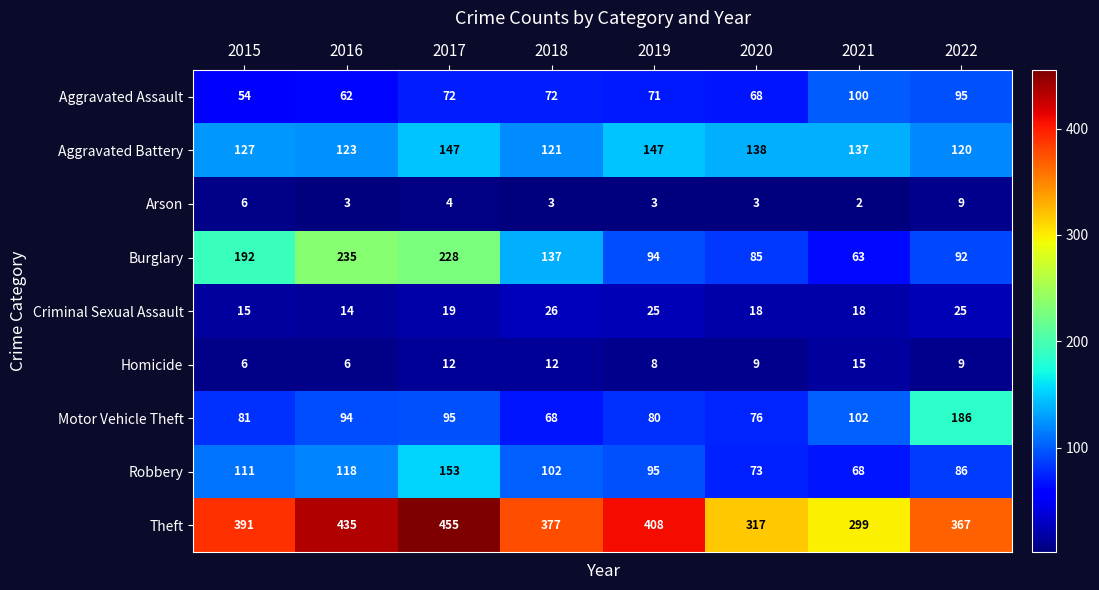

Is it true that Aggravated Assault equals 68 at 2020?

True